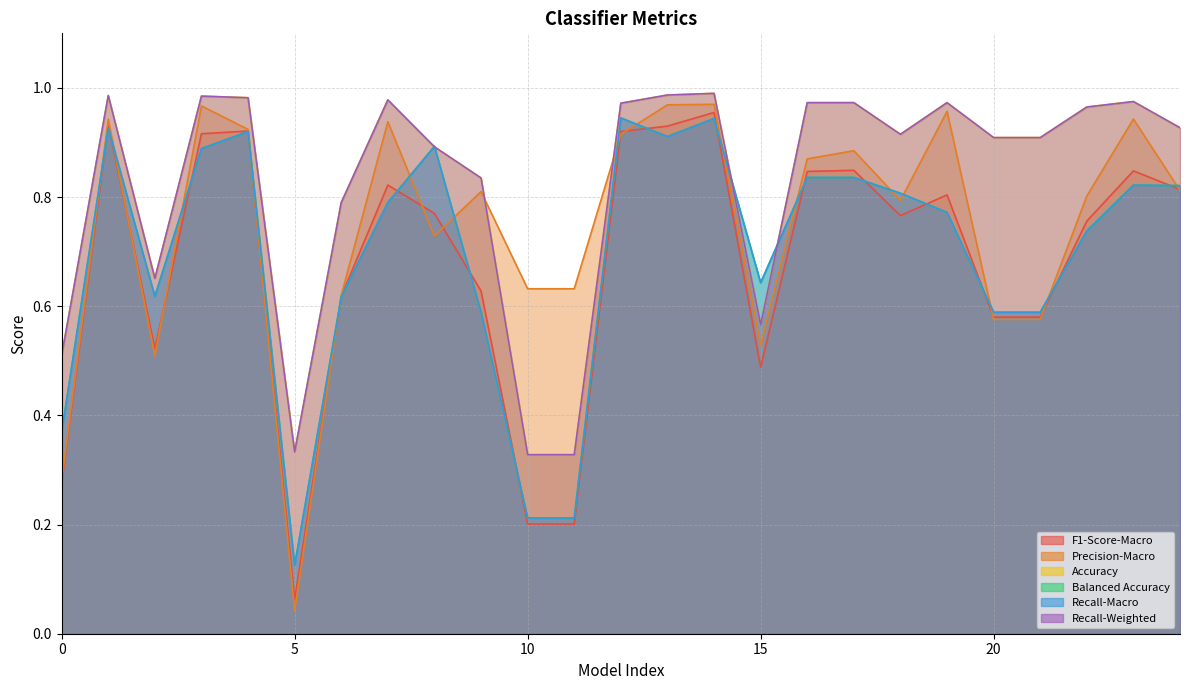

What is the difference between the second highest and minimum values in the Precision-Macro series?

0.9